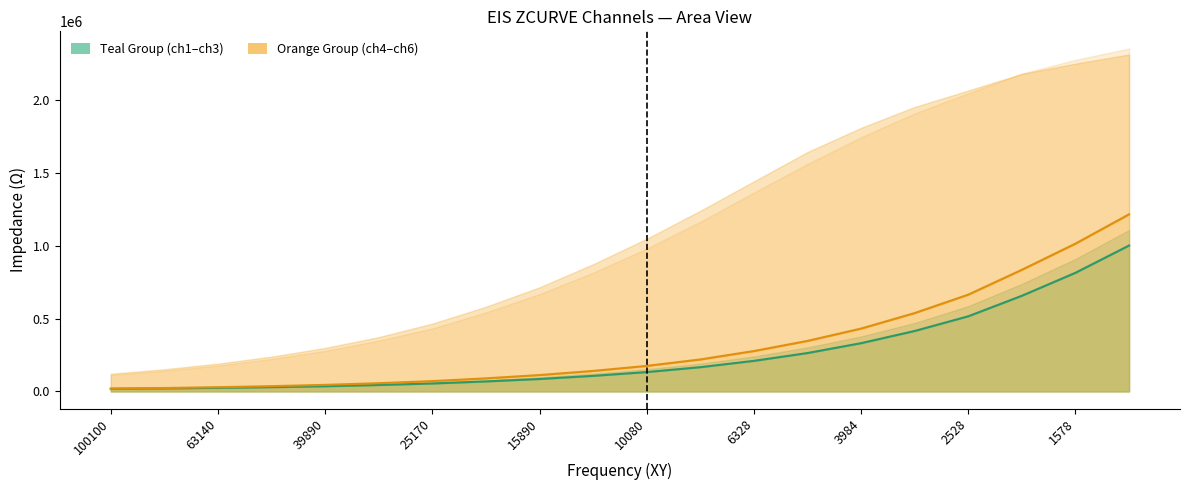

At how many categories does at least one series exceed 2081473?

3